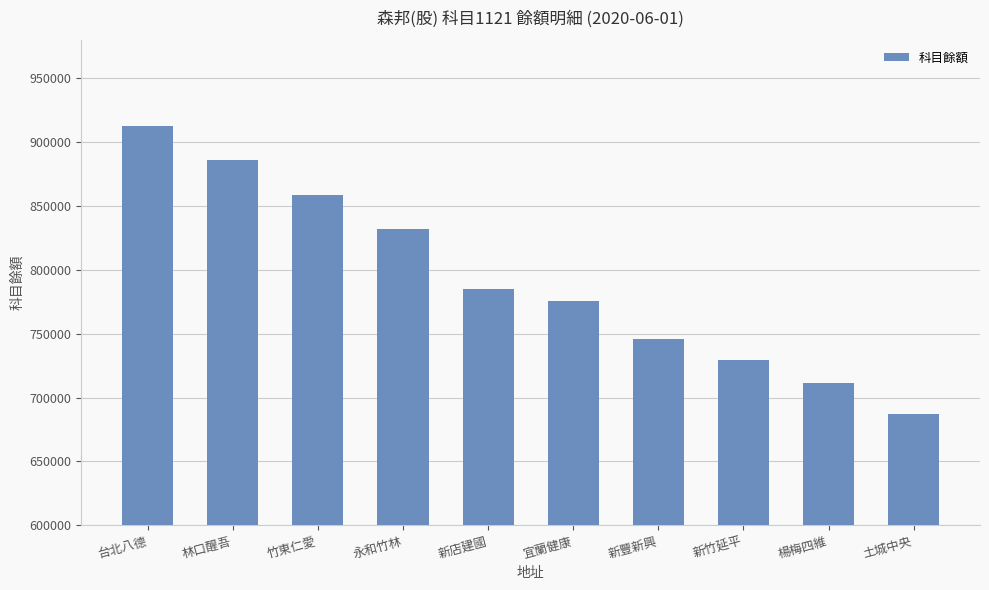

Are the bars grouped side by side (vs. stacked)?

No